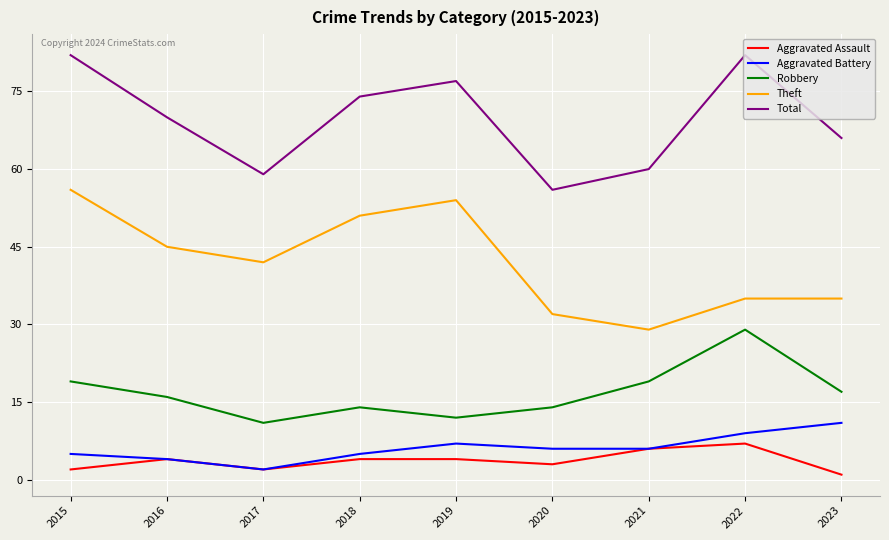

Reading left to right, extract all data points from this chart.

Aggravated Assault: 2	4	2	4	4	3	6	7	1
Aggravated Battery: 5	4	2	5	7	6	6	9	11
Robbery: 19	16	11	14	12	14	19	29	17
Theft: 56	45	42	51	54	32	29	35	35
Total: 82	70	59	74	77	56	60	82	66